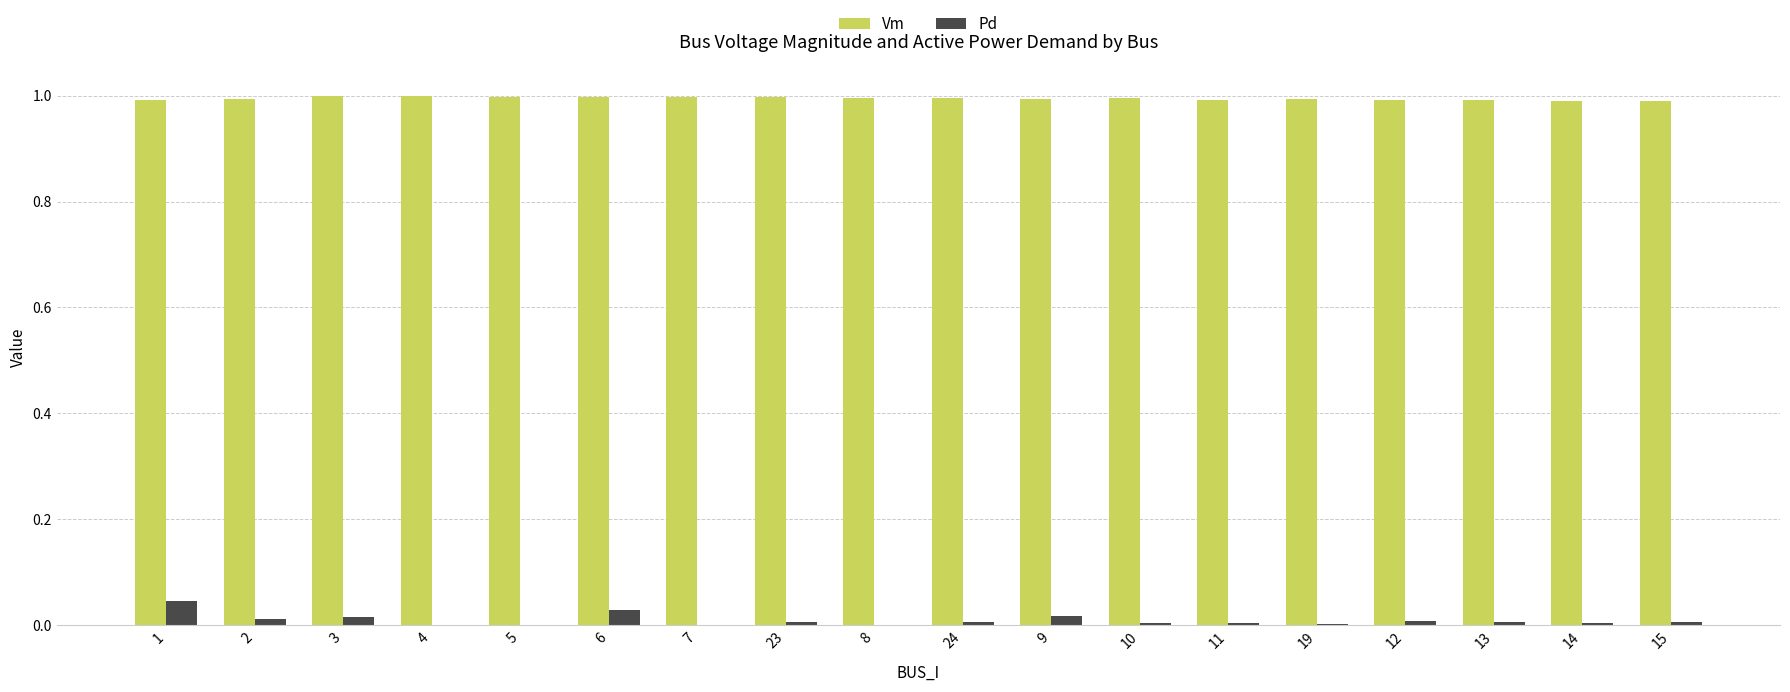

What are all the series names shown in the legend?

Vm, Pd